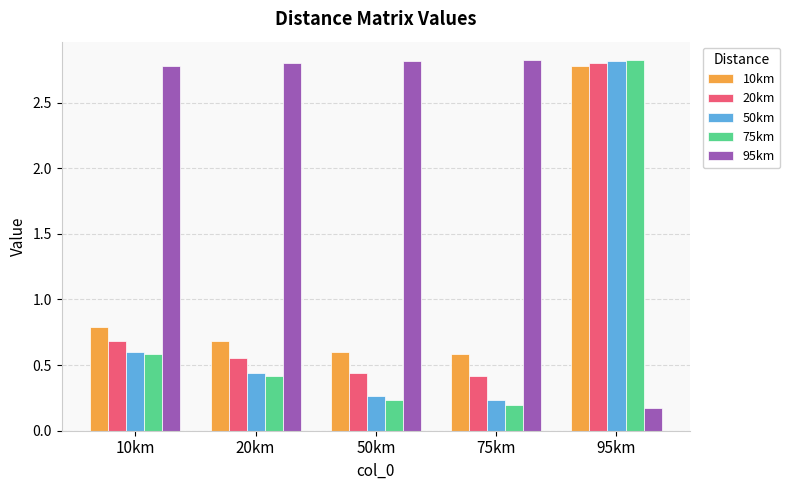

Is it true that 75km equals 0.4 at 10km?

False